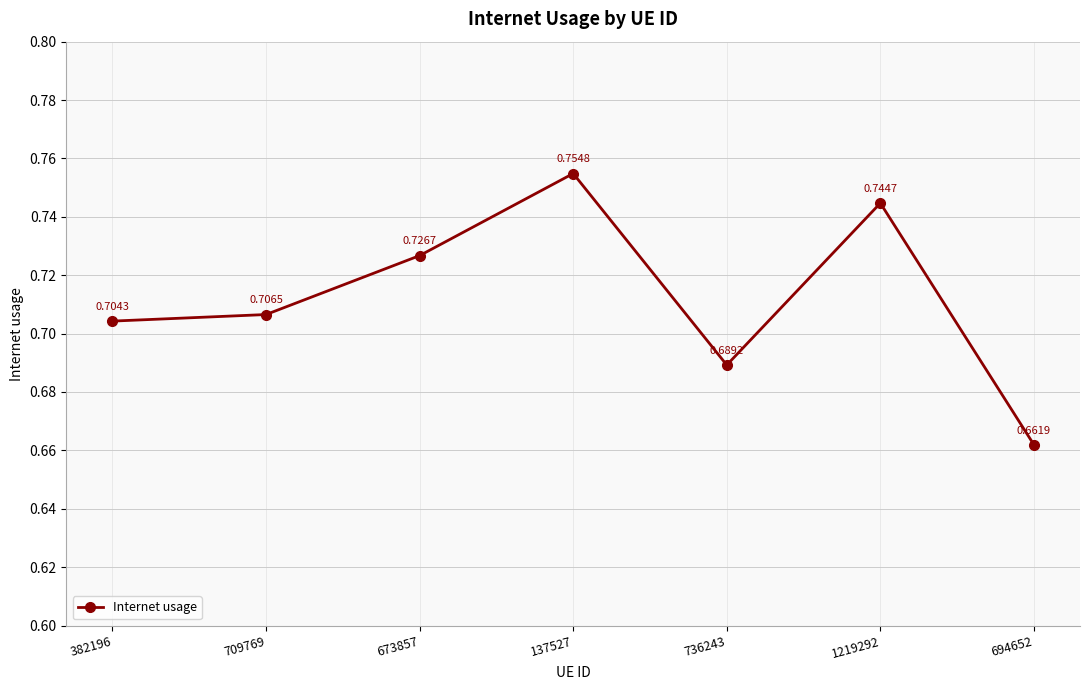

Between 709769 and 736243, which is larger?

709769